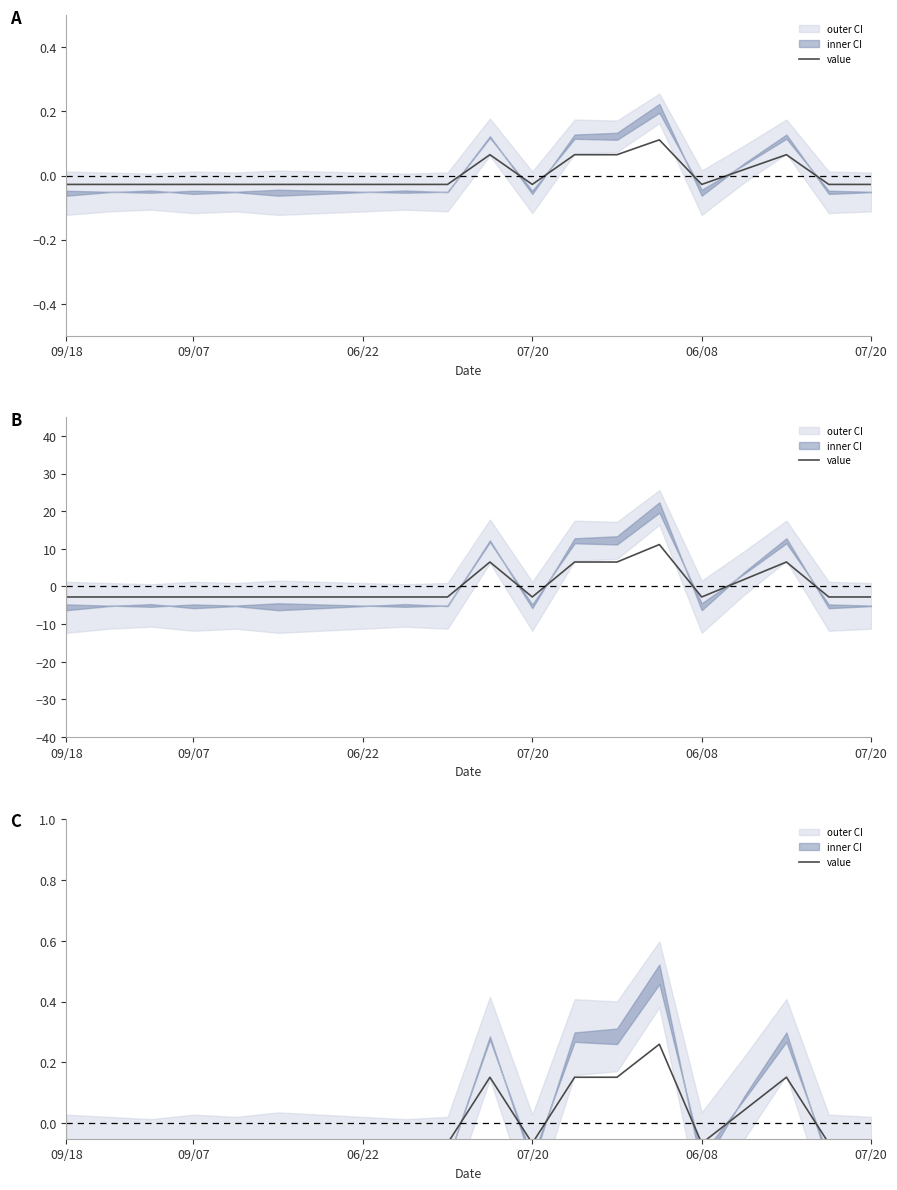

At which category does the data reach its first local peak?

10